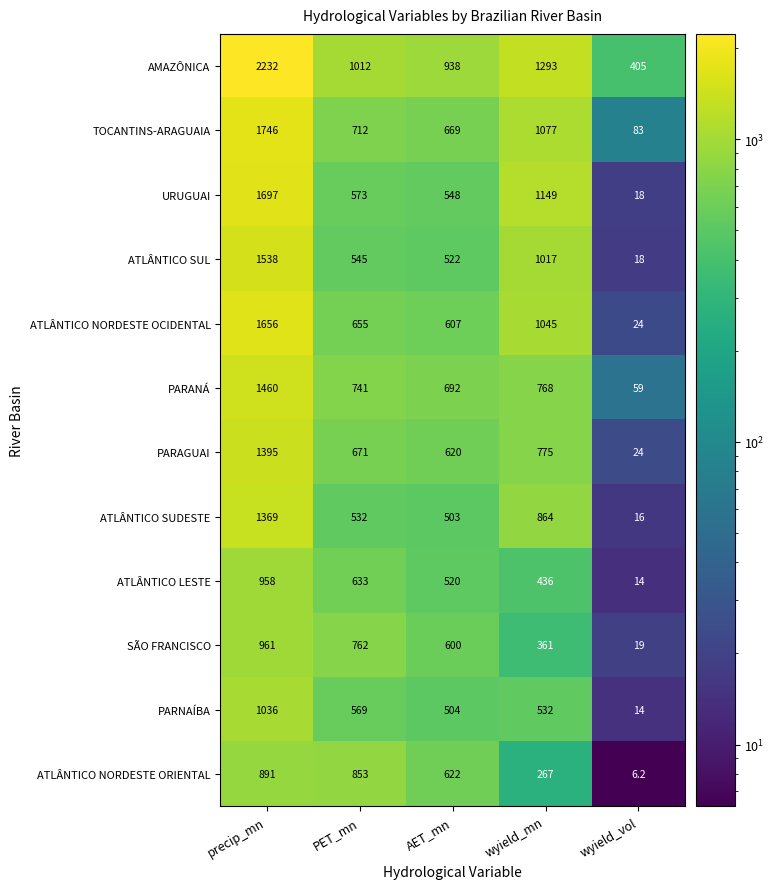

What is the difference between the ATLÂNTICO SUDESTE values at PET_mn and wyield_vol?

516.0